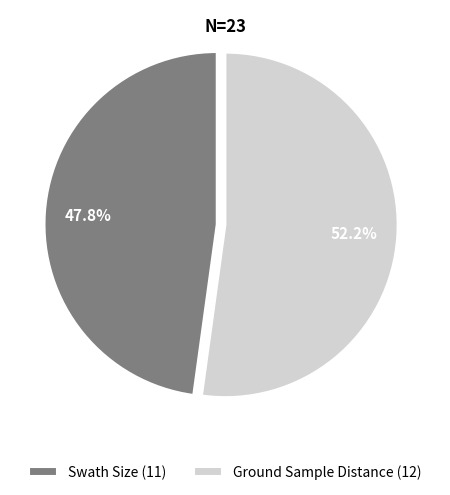

The Ground Sample Distance slice represents 61% of the pie. True or false?

False